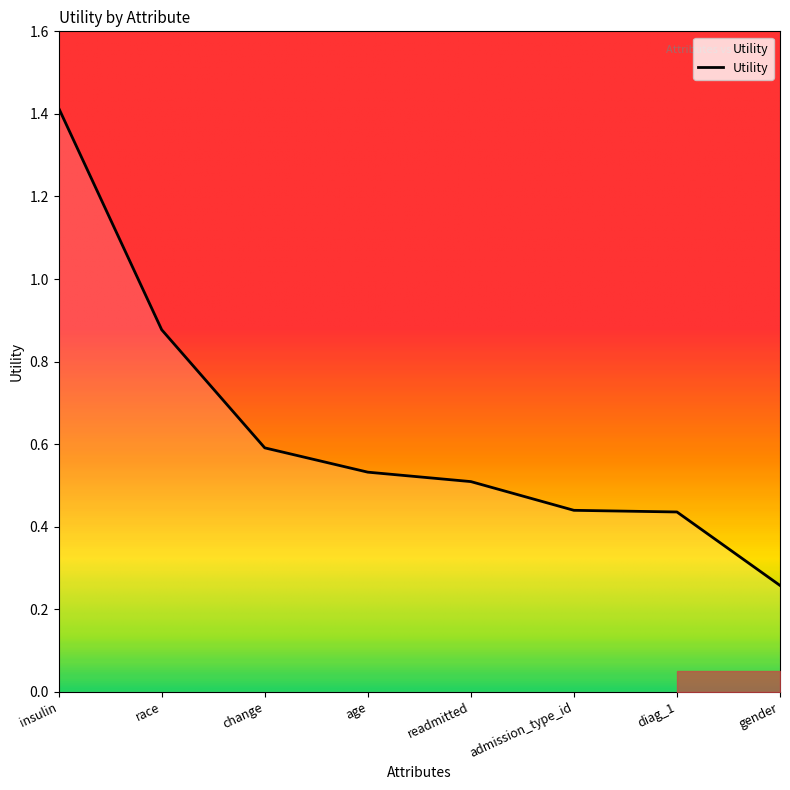

Which label corresponds to the largest value in the chart?

insulin